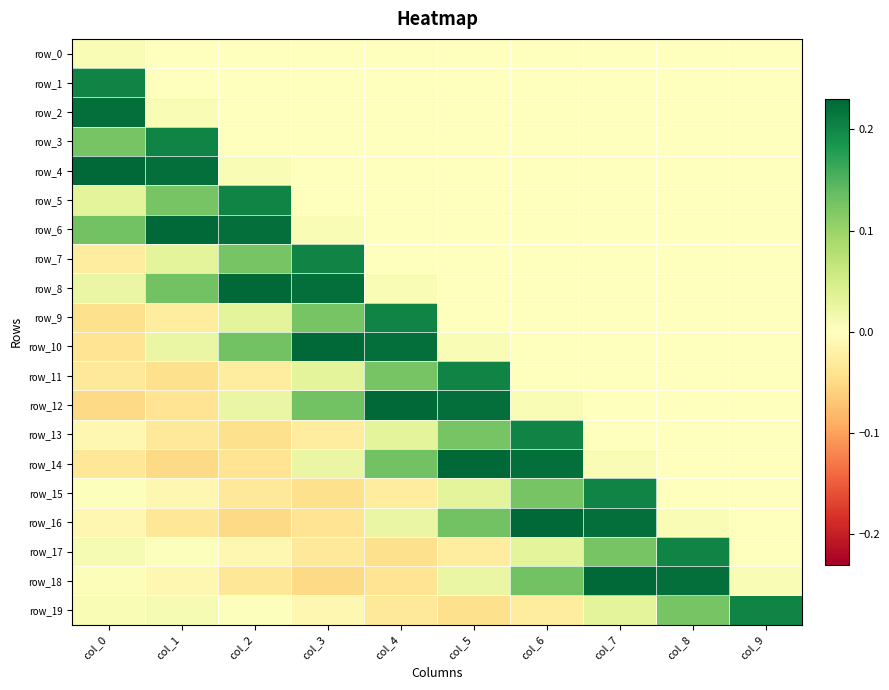

Reading left to right, transcribe all the data shown in this chart.

row_0: col_0=0.0	col_1=0.0	col_2=0.0	col_3=0.0	col_4=0.0	col_5=0.0	col_6=0.0	col_7=0.0	col_8=0.0	col_9=0.0
row_1: col_0=0.2	col_1=0.0	col_2=0.0	col_3=0.0	col_4=0.0	col_5=0.0	col_6=0.0	col_7=0.0	col_8=0.0	col_9=0.0
row_2: col_0=0.2	col_1=0.0	col_2=0.0	col_3=0.0	col_4=0.0	col_5=0.0	col_6=0.0	col_7=0.0	col_8=0.0	col_9=0.0
row_3: col_0=0.1	col_1=0.2	col_2=0.0	col_3=0.0	col_4=0.0	col_5=0.0	col_6=0.0	col_7=0.0	col_8=0.0	col_9=0.0
row_4: col_0=0.2	col_1=0.2	col_2=0.0	col_3=0.0	col_4=0.0	col_5=0.0	col_6=0.0	col_7=0.0	col_8=0.0	col_9=0.0
row_5: col_0=0.0	col_1=0.1	col_2=0.2	col_3=0.0	col_4=0.0	col_5=0.0	col_6=0.0	col_7=0.0	col_8=0.0	col_9=0.0
row_6: col_0=0.1	col_1=0.2	col_2=0.2	col_3=0.0	col_4=0.0	col_5=0.0	col_6=0.0	col_7=0.0	col_8=0.0	col_9=0.0
row_7: col_0=-0.0	col_1=0.0	col_2=0.1	col_3=0.2	col_4=0.0	col_5=0.0	col_6=0.0	col_7=0.0	col_8=0.0	col_9=0.0
row_8: col_0=0.0	col_1=0.1	col_2=0.2	col_3=0.2	col_4=0.0	col_5=0.0	col_6=0.0	col_7=0.0	col_8=0.0	col_9=0.0
row_9: col_0=-0.0	col_1=-0.0	col_2=0.0	col_3=0.1	col_4=0.2	col_5=0.0	col_6=0.0	col_7=0.0	col_8=0.0	col_9=0.0
row_10: col_0=-0.0	col_1=0.0	col_2=0.1	col_3=0.2	col_4=0.2	col_5=0.0	col_6=0.0	col_7=0.0	col_8=0.0	col_9=0.0
row_11: col_0=-0.0	col_1=-0.0	col_2=-0.0	col_3=0.0	col_4=0.1	col_5=0.2	col_6=0.0	col_7=0.0	col_8=0.0	col_9=0.0
row_12: col_0=-0.1	col_1=-0.0	col_2=0.0	col_3=0.1	col_4=0.2	col_5=0.2	col_6=0.0	col_7=0.0	col_8=0.0	col_9=0.0
row_13: col_0=-0.0	col_1=-0.0	col_2=-0.0	col_3=-0.0	col_4=0.0	col_5=0.1	col_6=0.2	col_7=0.0	col_8=0.0	col_9=0.0
row_14: col_0=-0.0	col_1=-0.1	col_2=-0.0	col_3=0.0	col_4=0.1	col_5=0.2	col_6=0.2	col_7=0.0	col_8=0.0	col_9=0.0
row_15: col_0=0.0	col_1=-0.0	col_2=-0.0	col_3=-0.0	col_4=-0.0	col_5=0.0	col_6=0.1	col_7=0.2	col_8=0.0	col_9=0.0
row_16: col_0=-0.0	col_1=-0.0	col_2=-0.1	col_3=-0.0	col_4=0.0	col_5=0.1	col_6=0.2	col_7=0.2	col_8=0.0	col_9=0.0
row_17: col_0=0.0	col_1=0.0	col_2=-0.0	col_3=-0.0	col_4=-0.0	col_5=-0.0	col_6=0.0	col_7=0.1	col_8=0.2	col_9=0.0
row_18: col_0=0.0	col_1=-0.0	col_2=-0.0	col_3=-0.1	col_4=-0.0	col_5=0.0	col_6=0.1	col_7=0.2	col_8=0.2	col_9=0.0
row_19: col_0=0.0	col_1=0.0	col_2=0.0	col_3=-0.0	col_4=-0.0	col_5=-0.0	col_6=-0.0	col_7=0.0	col_8=0.1	col_9=0.2